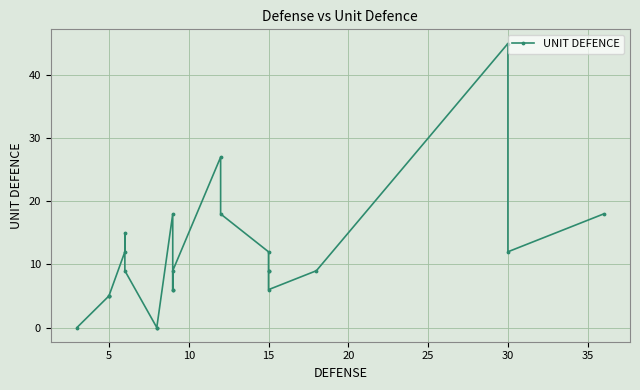

Is it true that the value at 15 is 3?

False